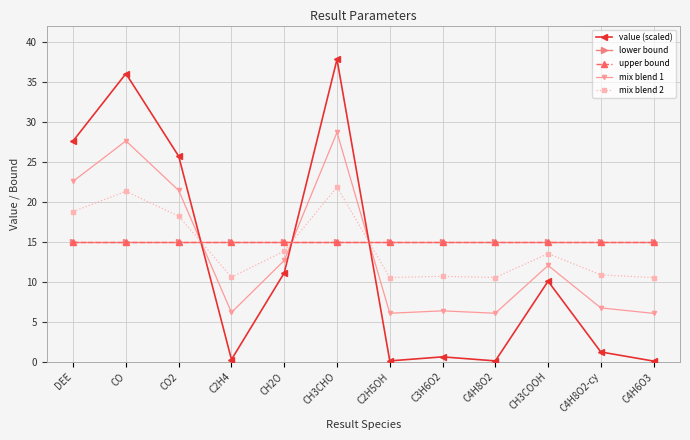

How many intersections are there between lower bound and mix blend 1?

3